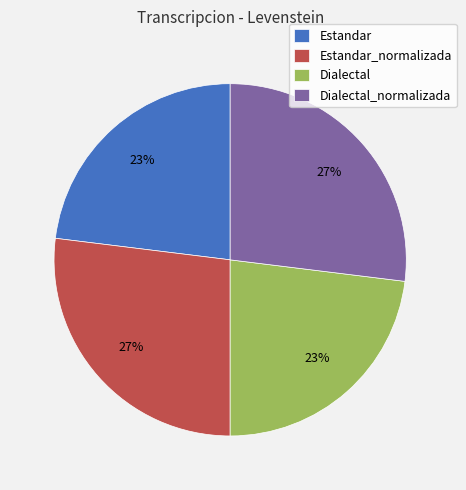

True or false: Dialectal_normalizada accounts for 27% of the total.

True